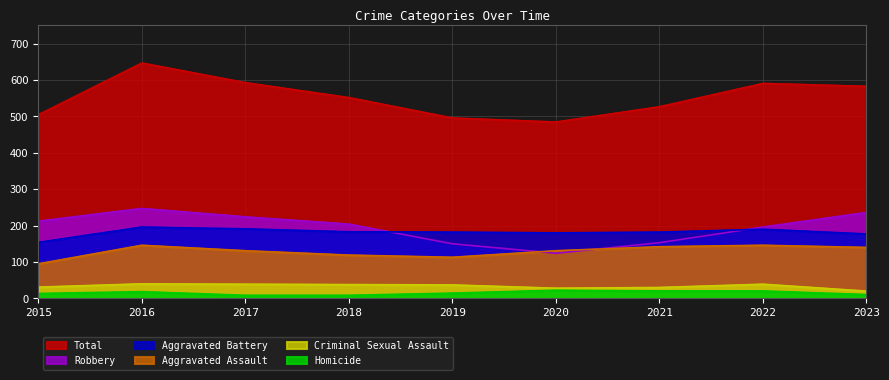

How many interior local peaks does the Total series have?

2